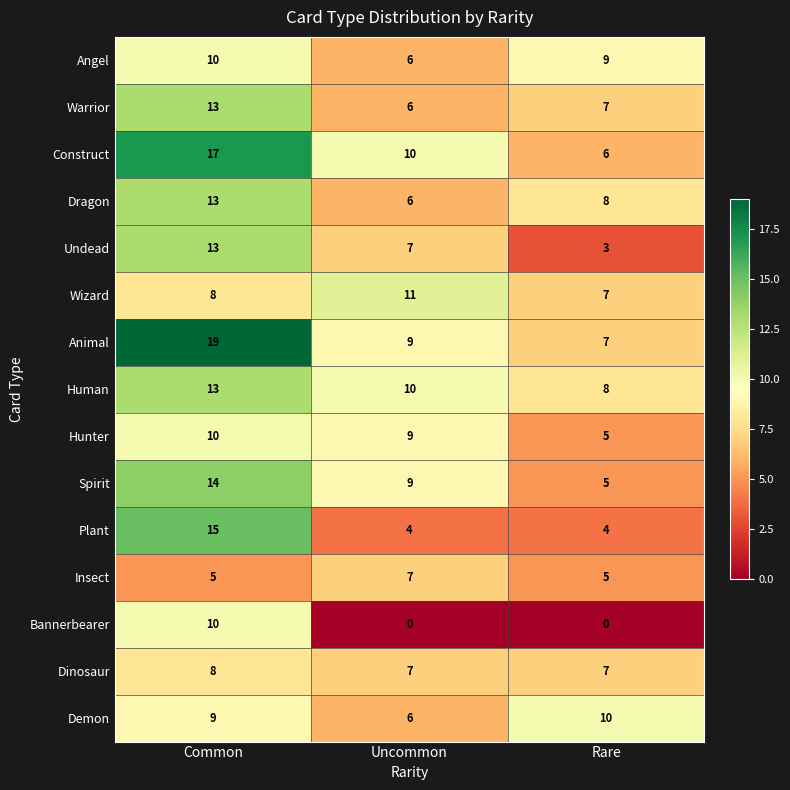

Which category has the lowest value in the Animal series?

Rare